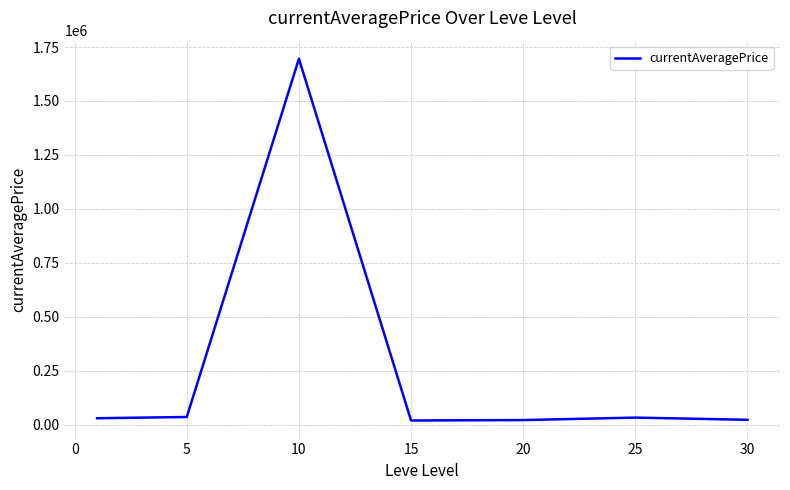

What is the average value?

266168.7